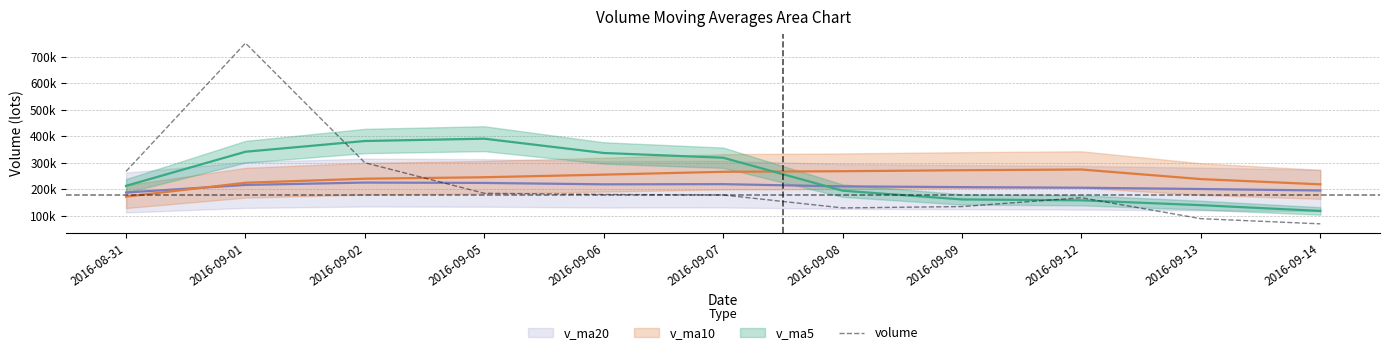

What is the greatest value displayed?

750847.4